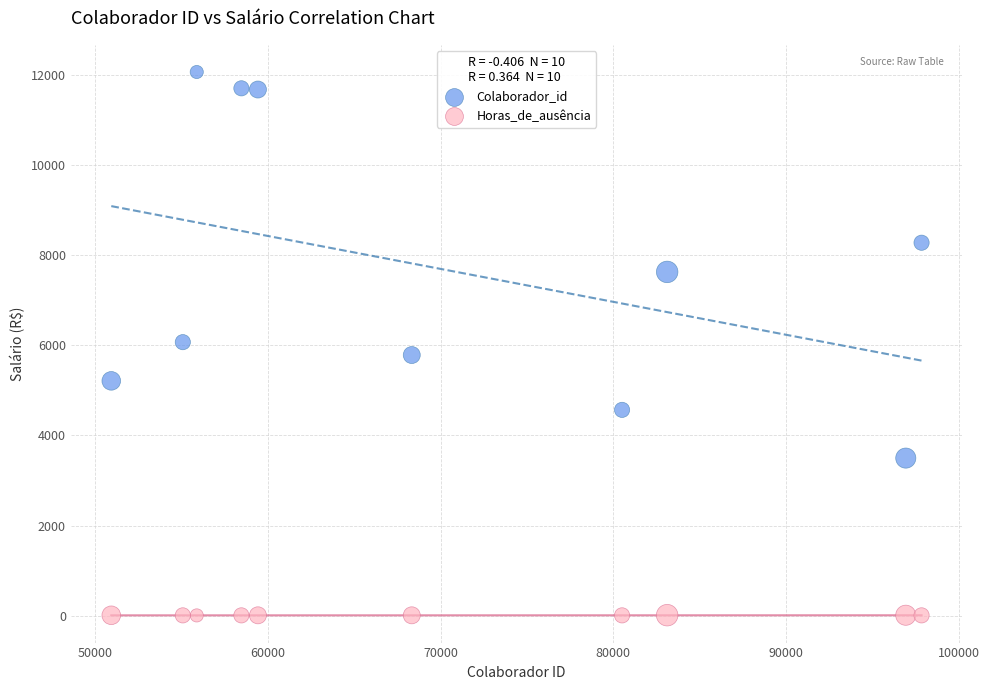

Across all data points, what is the range of X values (max minus min)?

46937.0